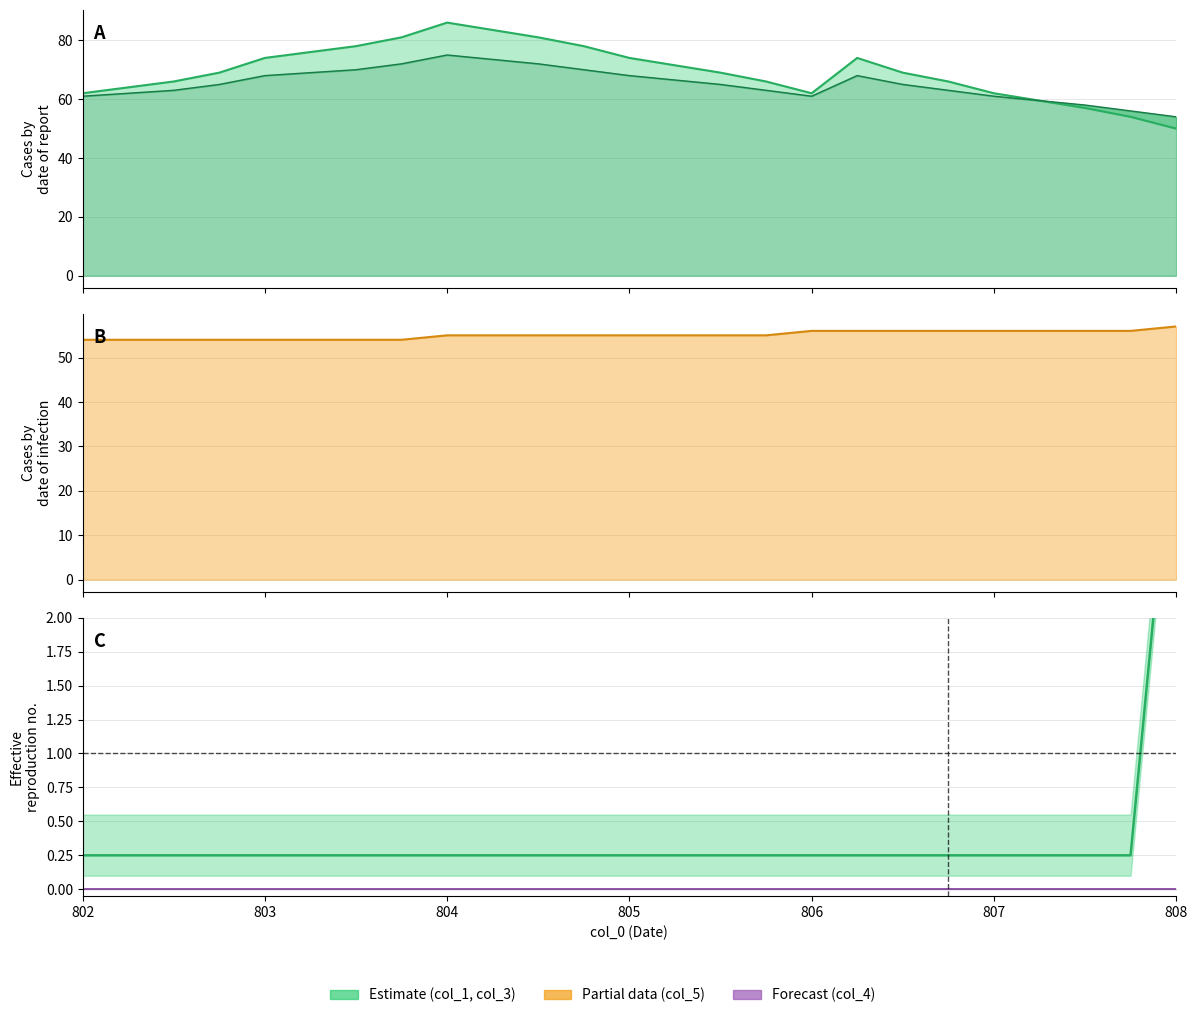

What is the maximum value for col_1?

86.0